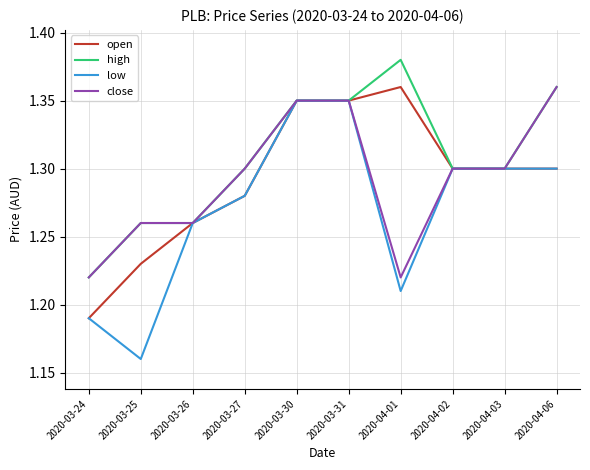

At which category does the chart reach its peak across all series?

2020-04-01